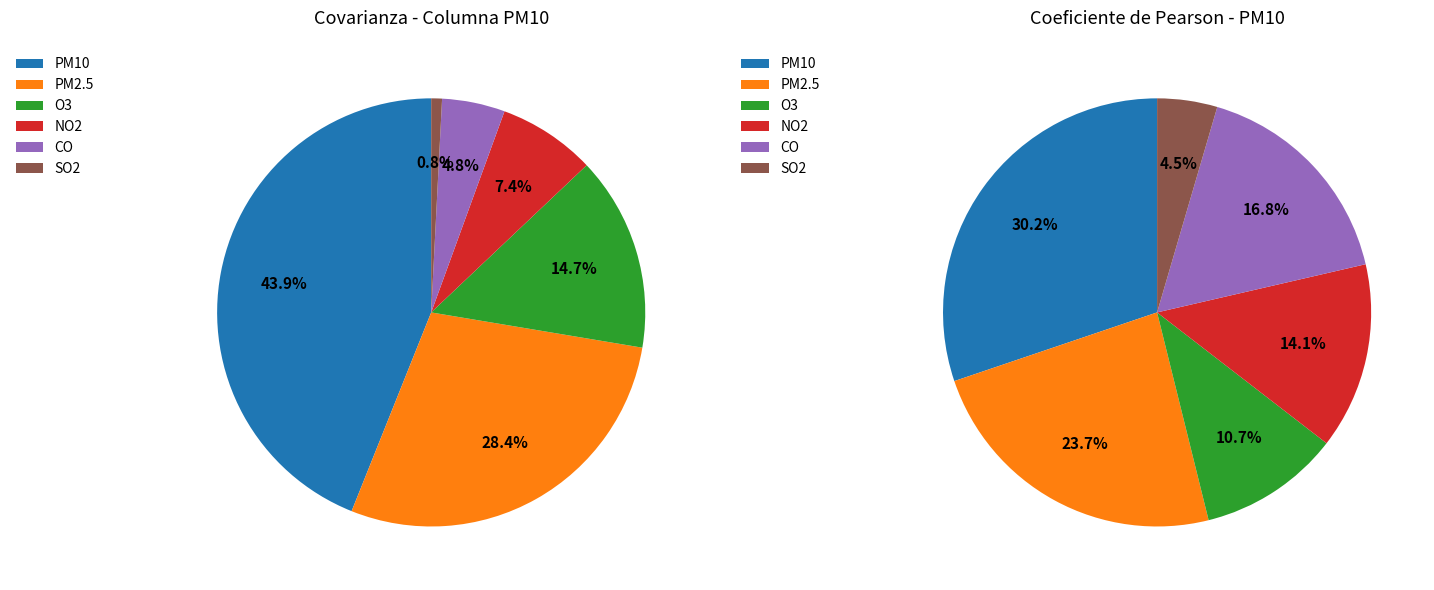

To the nearest percent, what is the average slice percentage?

17%